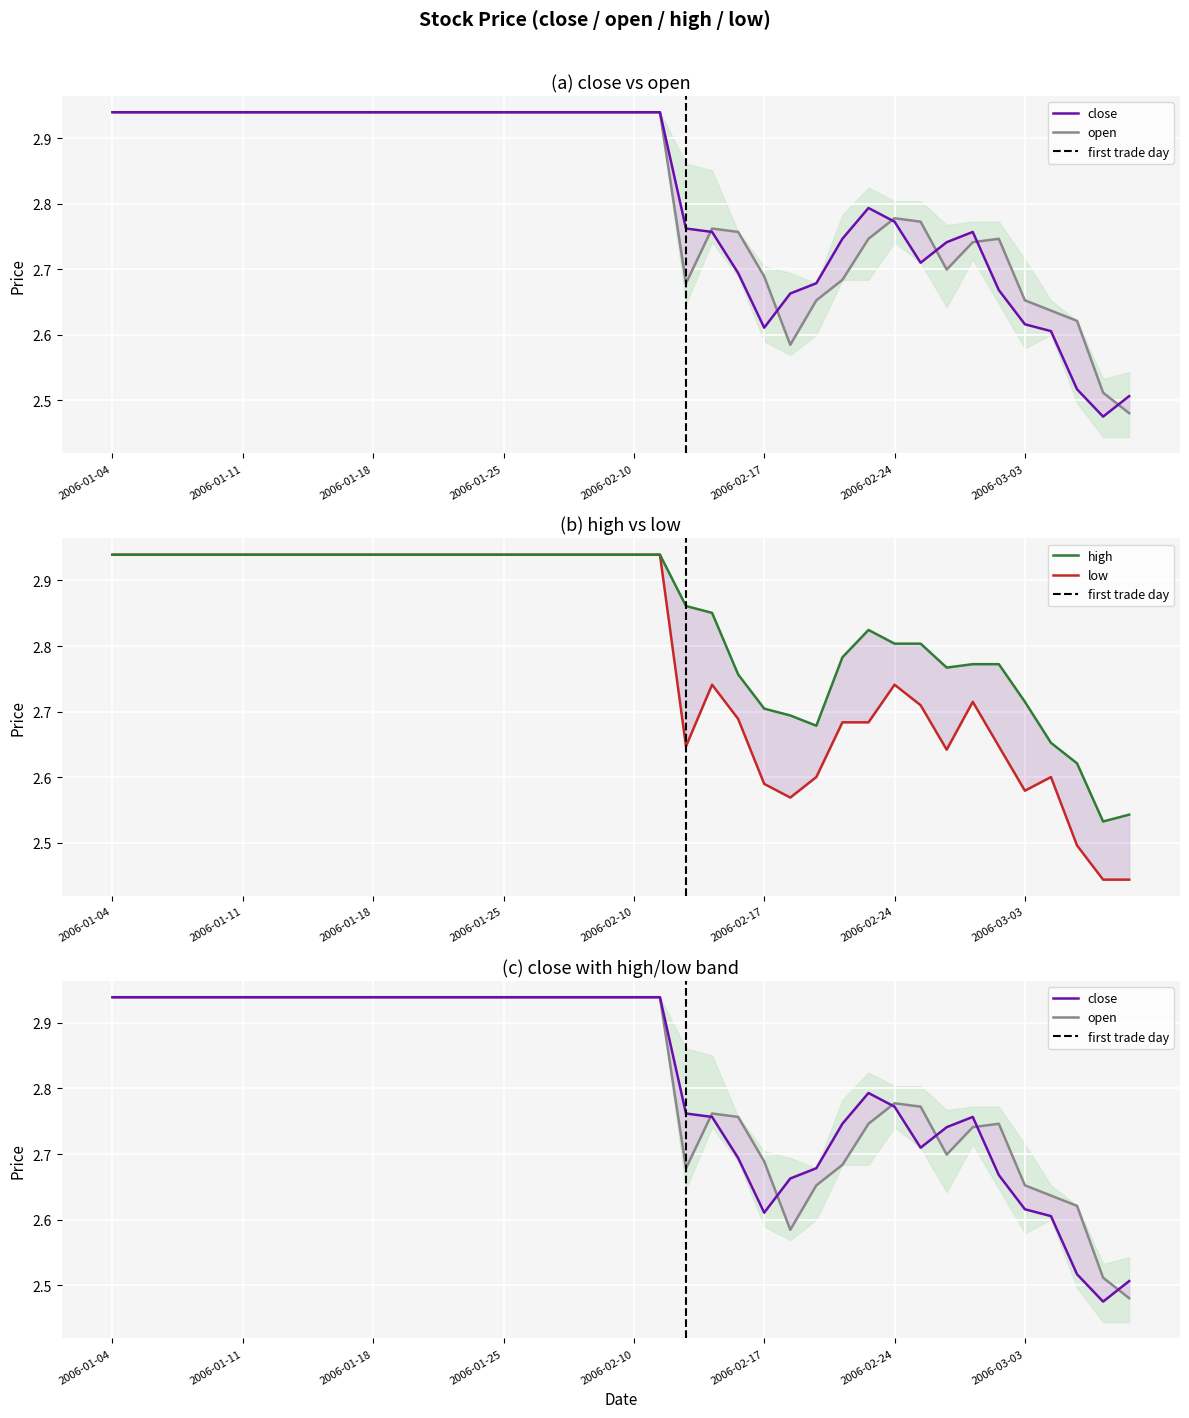

True or false: high and close cross at least once.

False